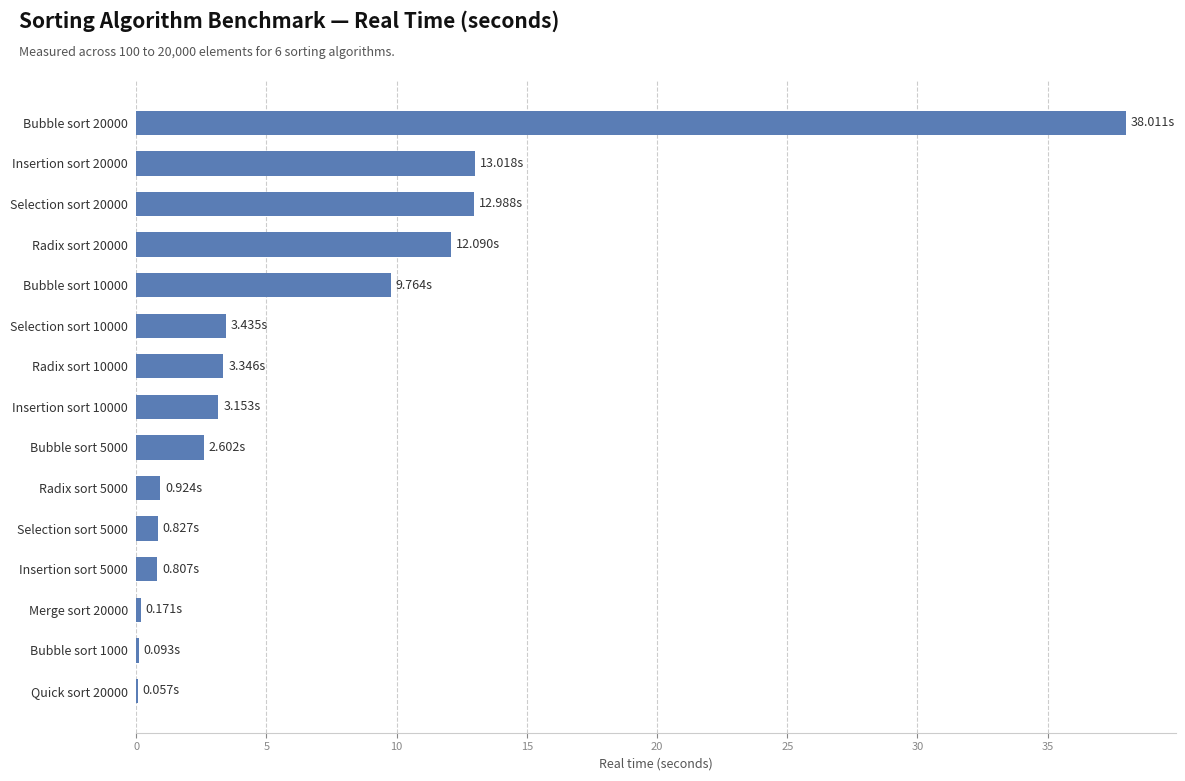

What is the sum of all values?

101.3